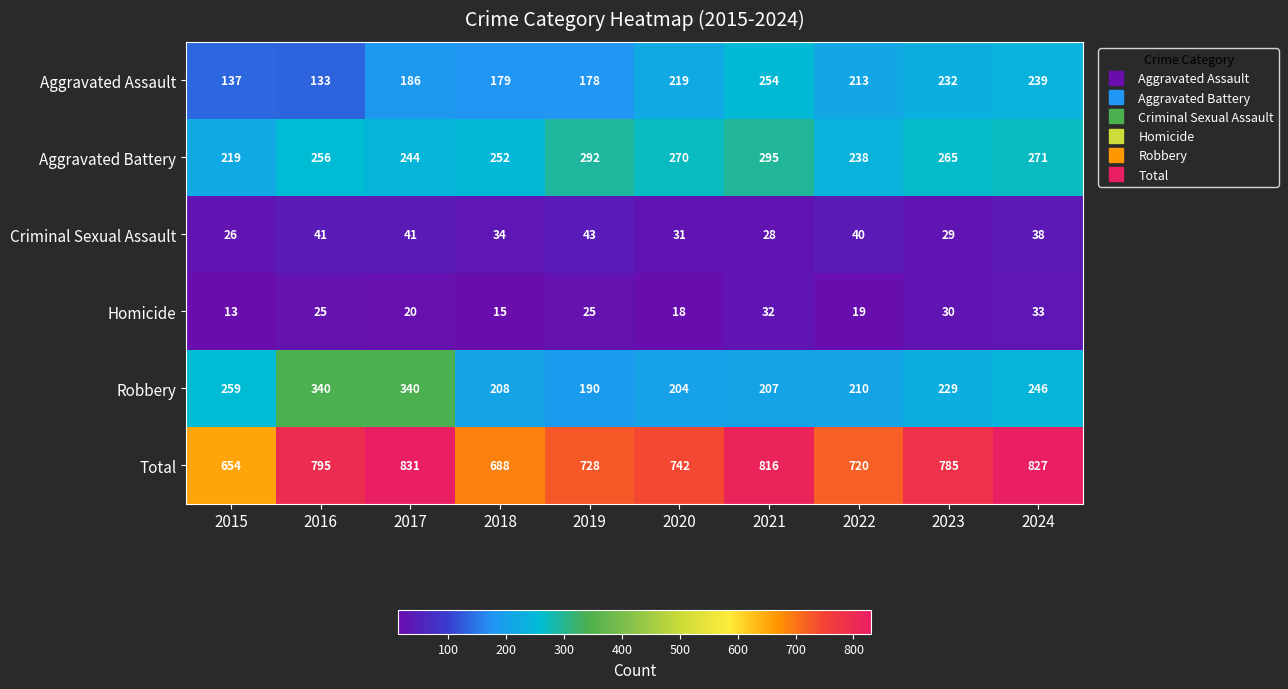

What is the total value across all series at 2018?

1376